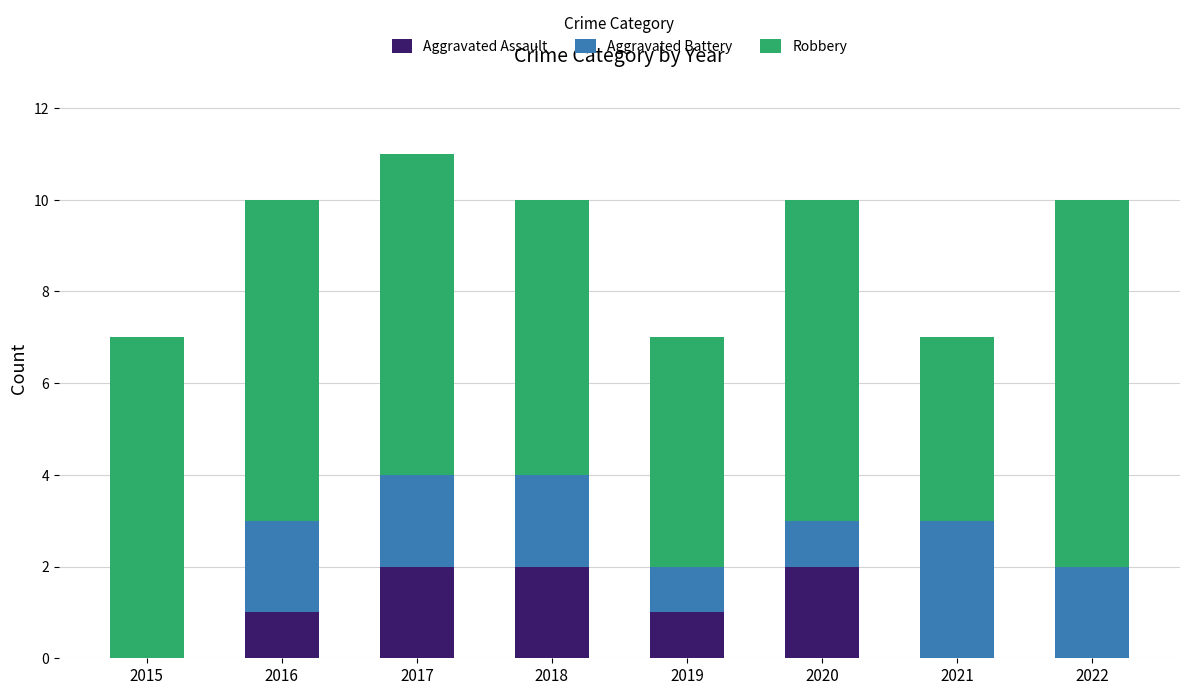

Does the chart contain stacked bars?

Yes